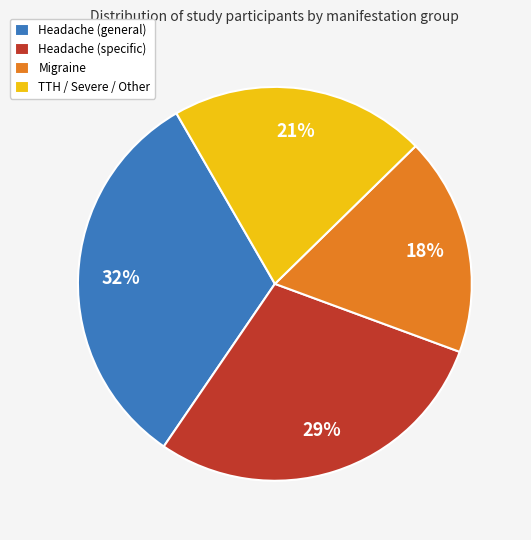

Rank the categories by value from highest to lowest.

Headache (general), Headache (specific), TTH / Severe / Other, Migraine